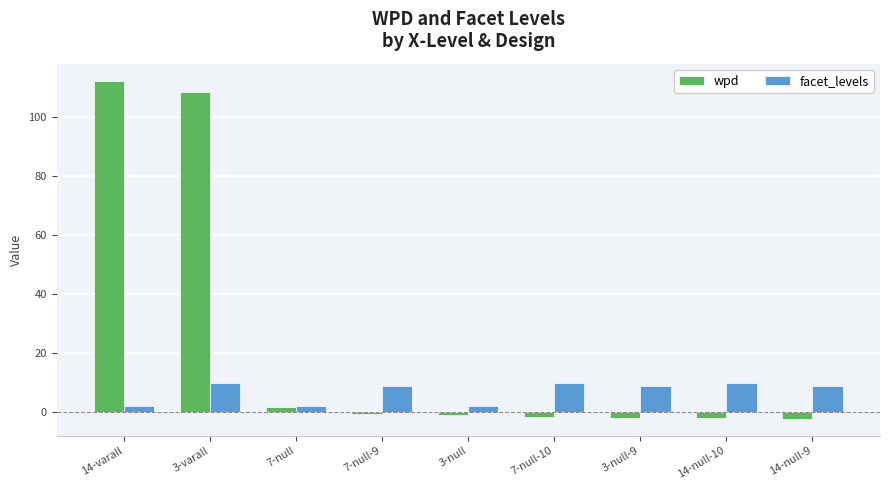

Where is wpd nearest to the value 55?

7-null